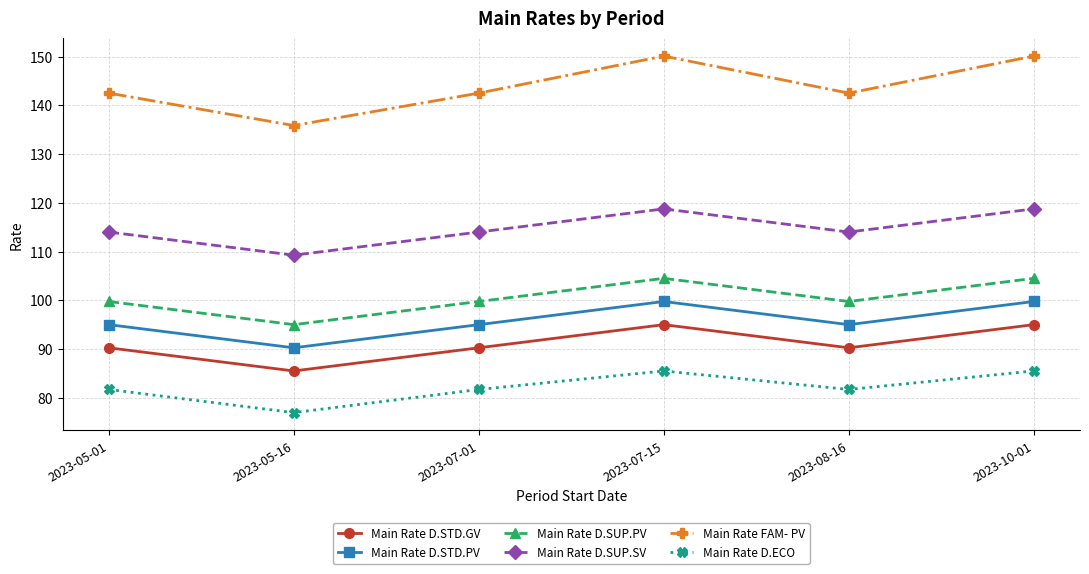

What is the average value of the Main Rate D.SUP.SV series?

114.8